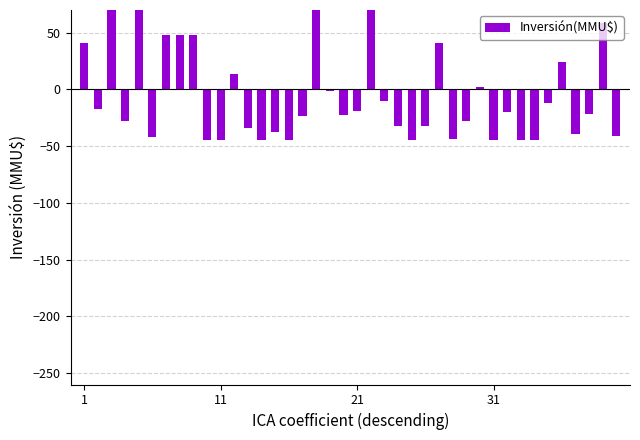

Where does the data first go above -21?

1